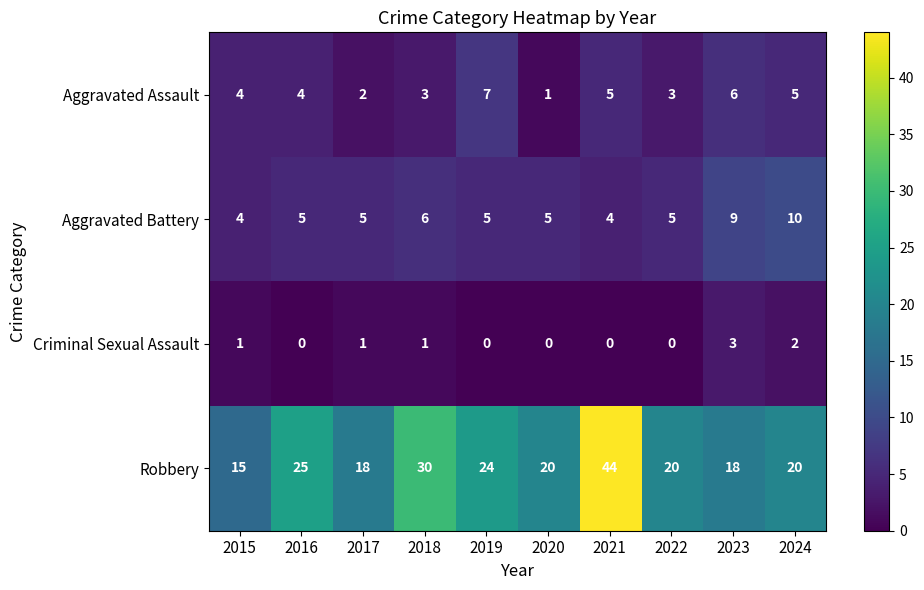

What is the maximum value for Aggravated Assault?

7